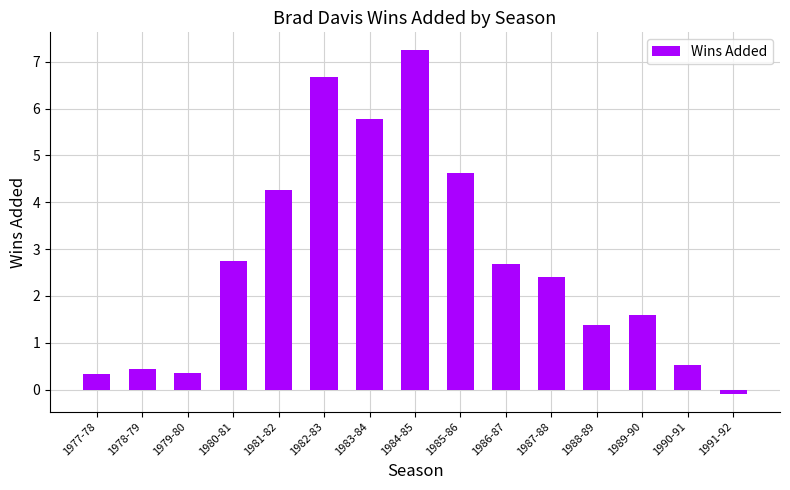

What is the change in value from 1982-83 to 1989-90?

-5.1